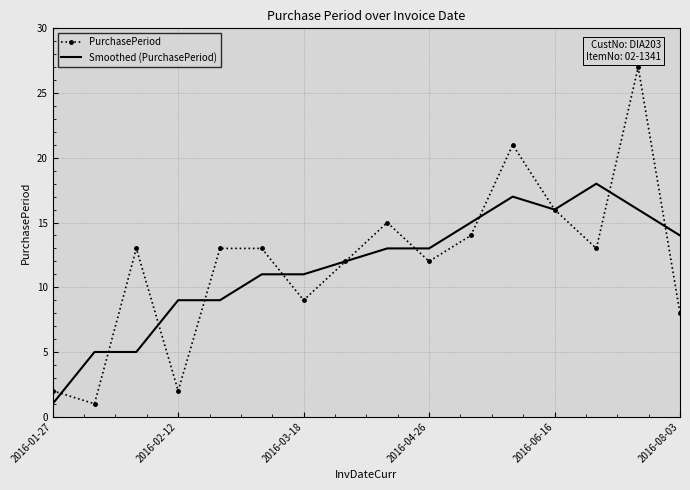

List the series in order of their peak value, highest first.

PurchasePeriod, Smoothed (PurchasePeriod)